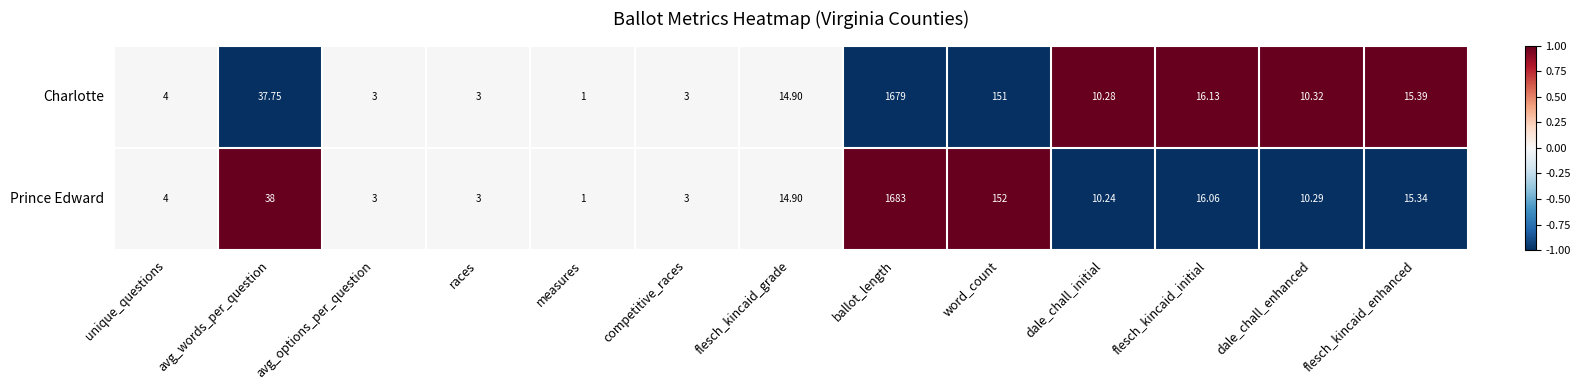

Which series changed the most between avg_words_per_question and ballot_length?

Prince Edward